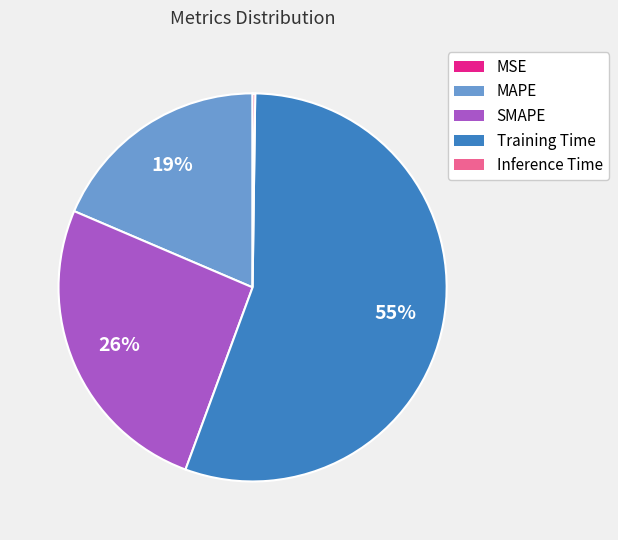

True or false: SMAPE accounts for 26% of the total.

True